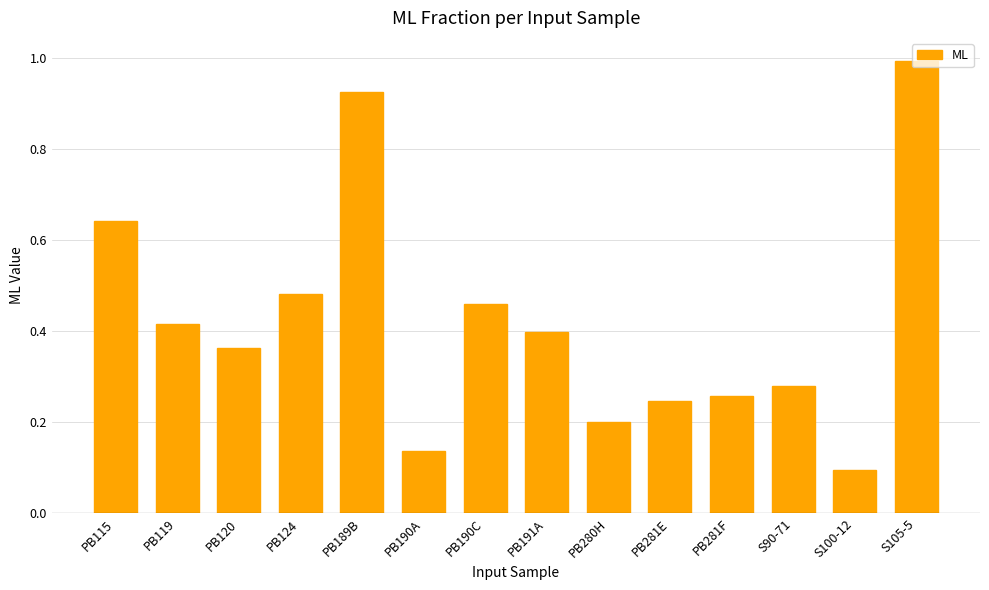

Which category has the lowest value across all series?

S100-12